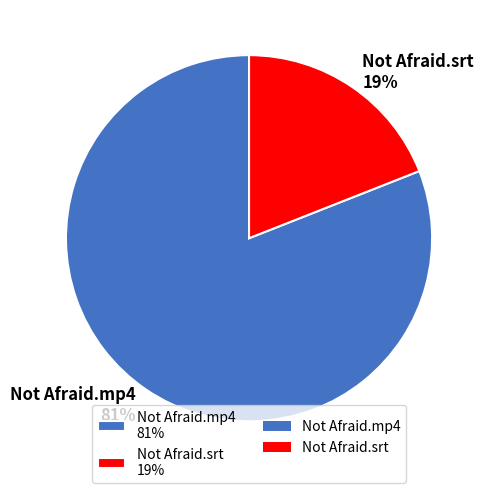

Count the number of slices in the pie.

2